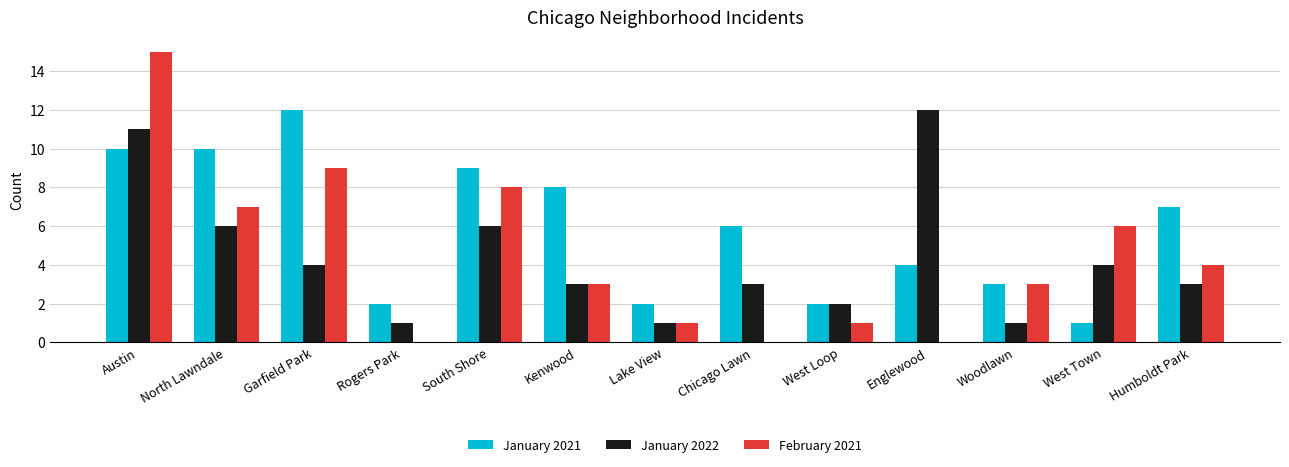

What is the sum of all January 2022 values?

57